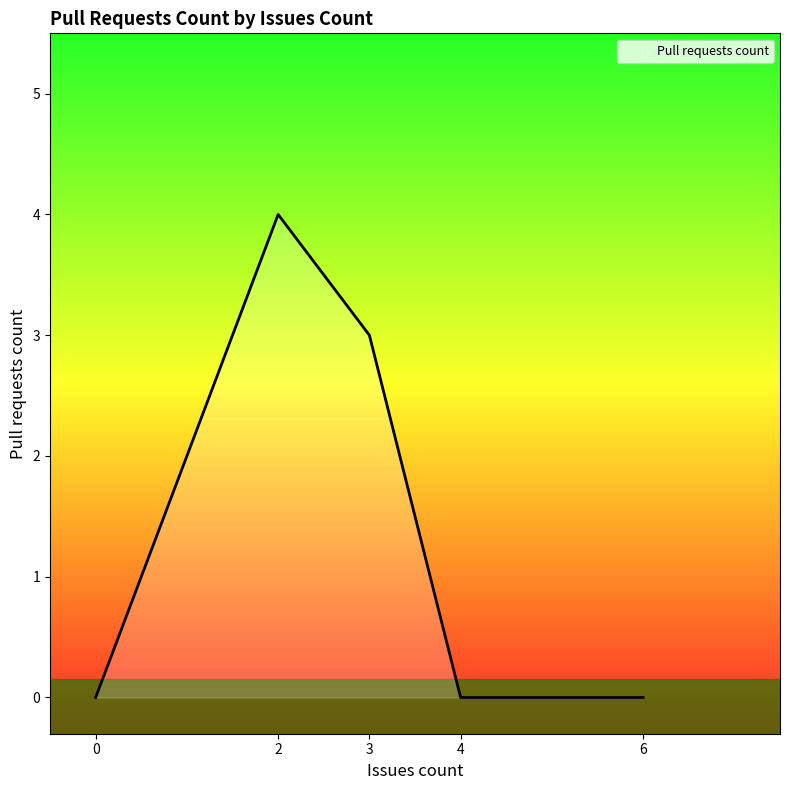

How many lines are shown in the chart?

1